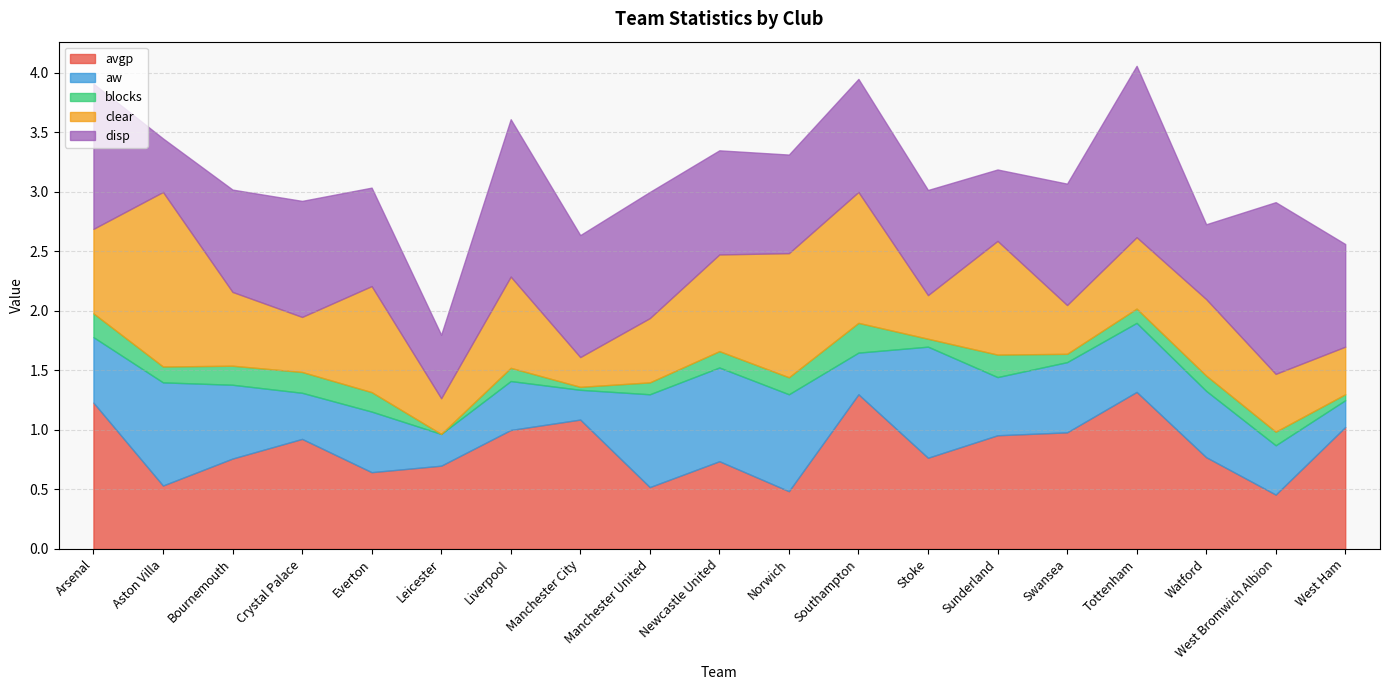

At which label does clear reach its peak?

Aston Villa